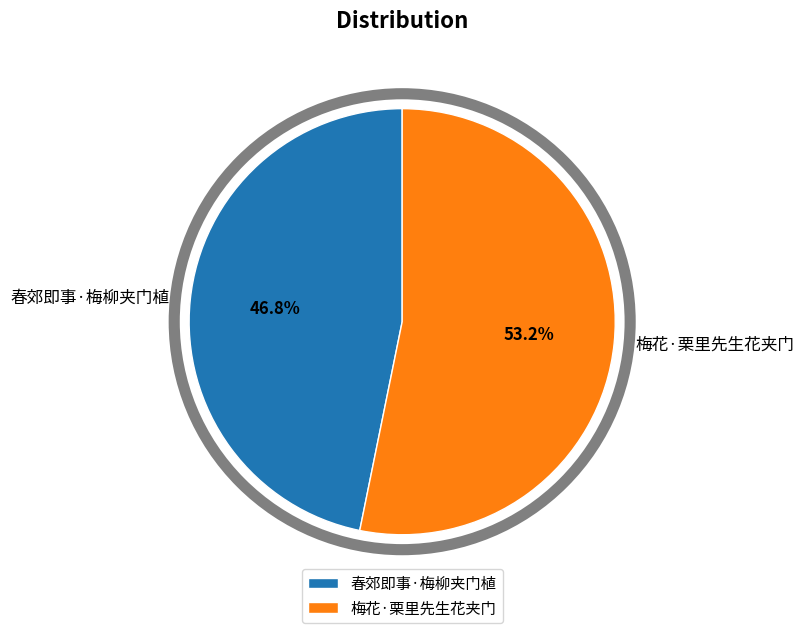

Rank the categories by value from lowest to highest.

春郊即事·梅柳夹门植, 梅花·栗里先生花夹门